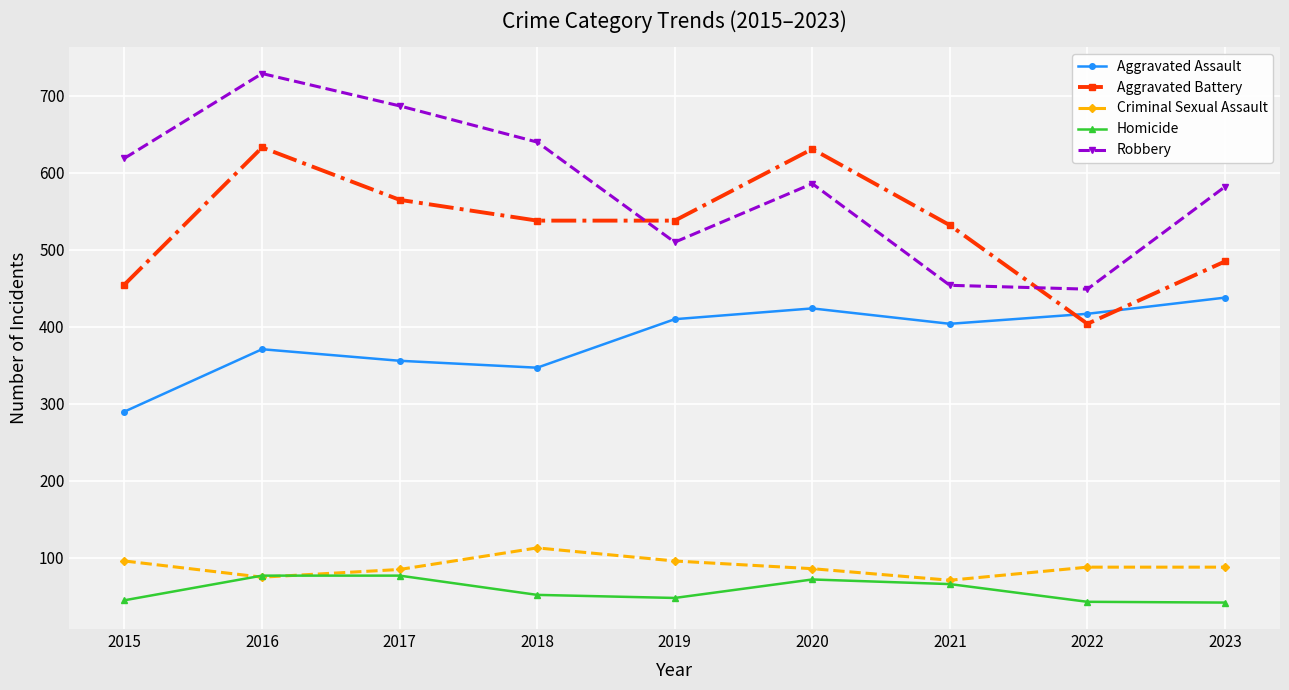

Which category has the highest value in the Criminal Sexual Assault series?

2018